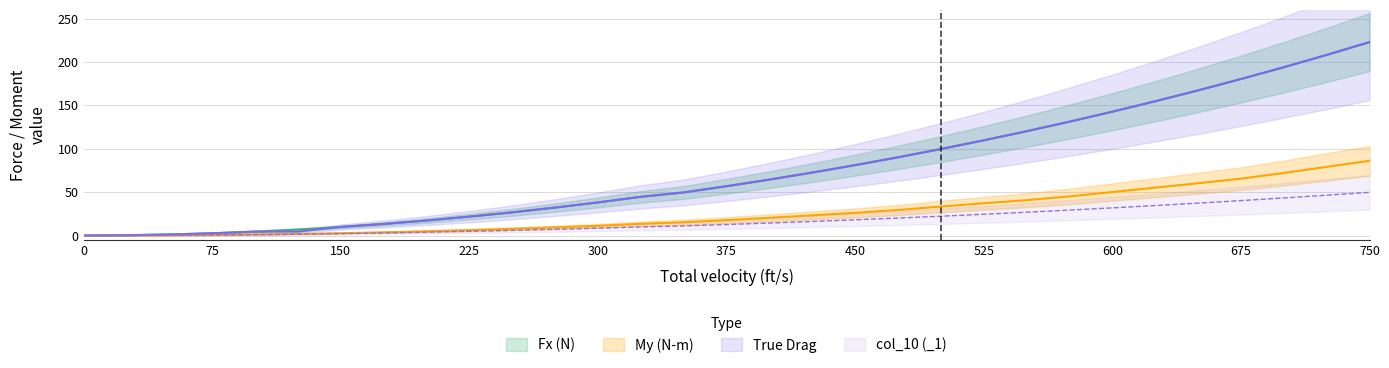

What is the maximum value for True Drag?

222.8